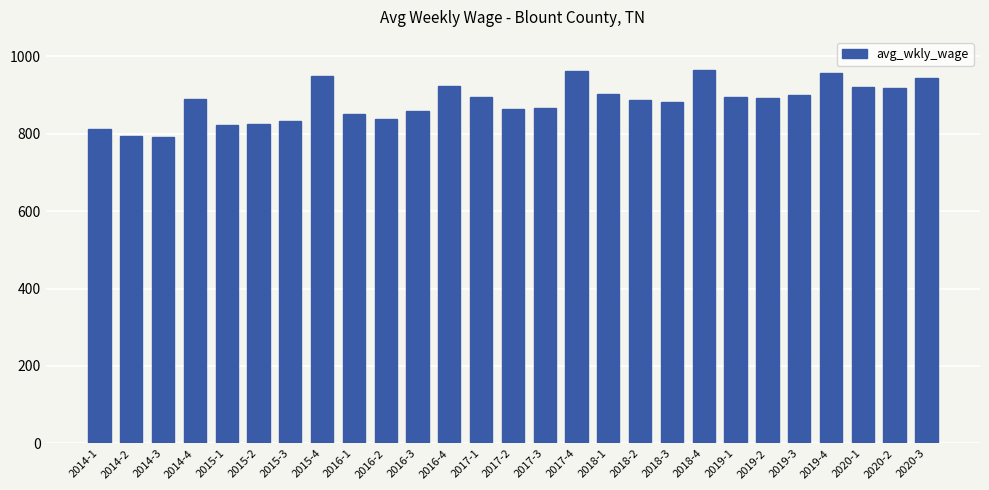

What is the value of the 6th bar from the left?

826